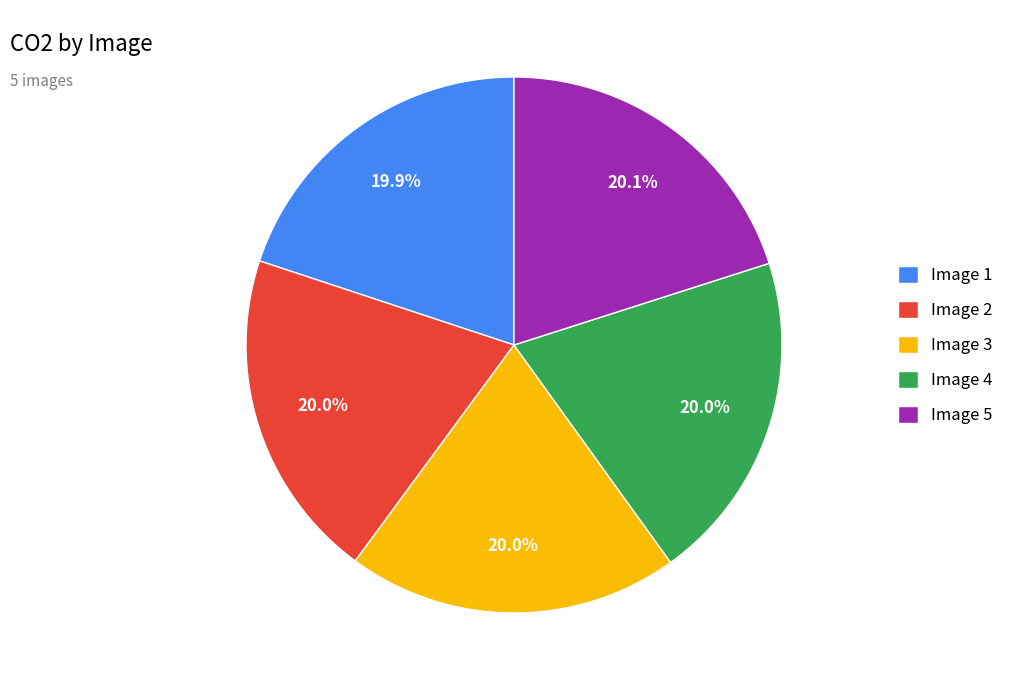

The Image 4 slice represents 20% of the pie. True or false?

True